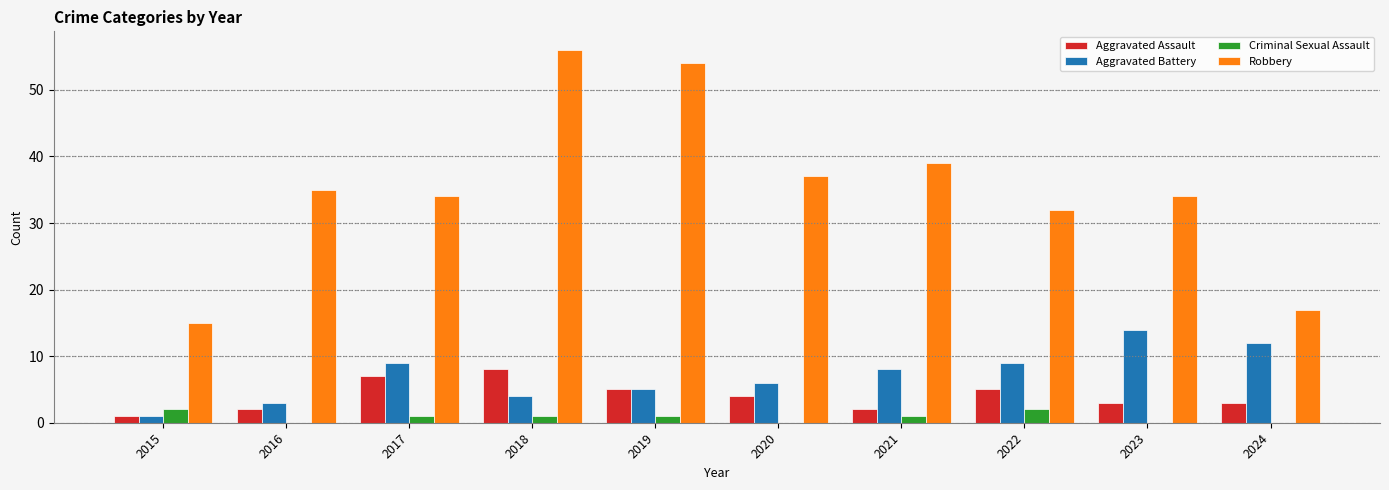

Between 2019 and 2020, which series saw the biggest shift?

Robbery